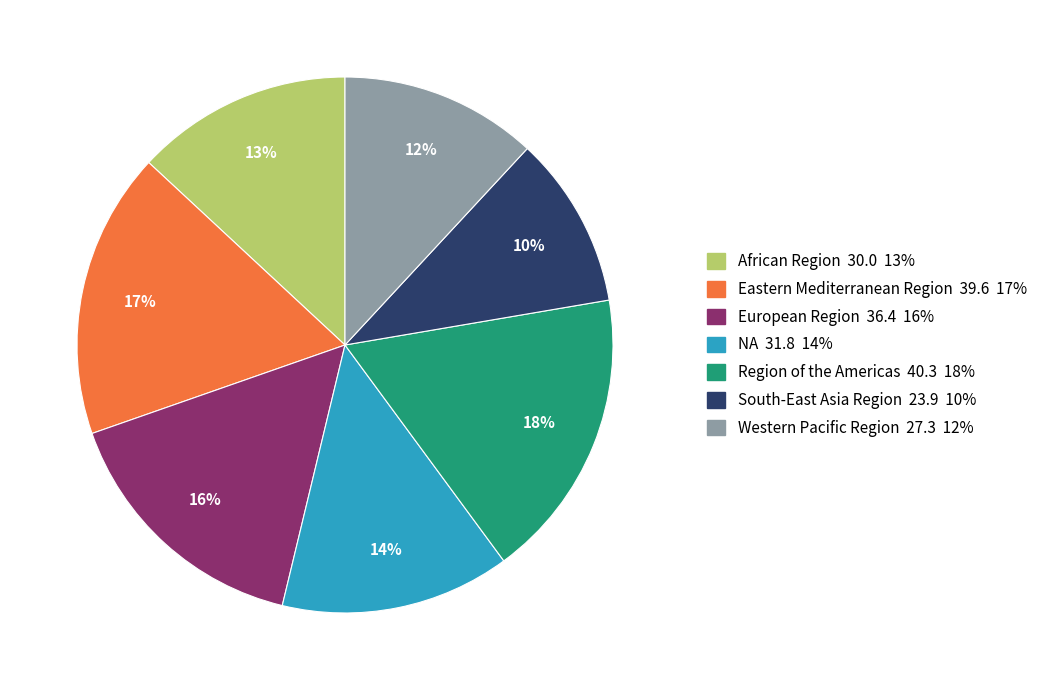

Is it true that African Region is 21% of the pie?

False